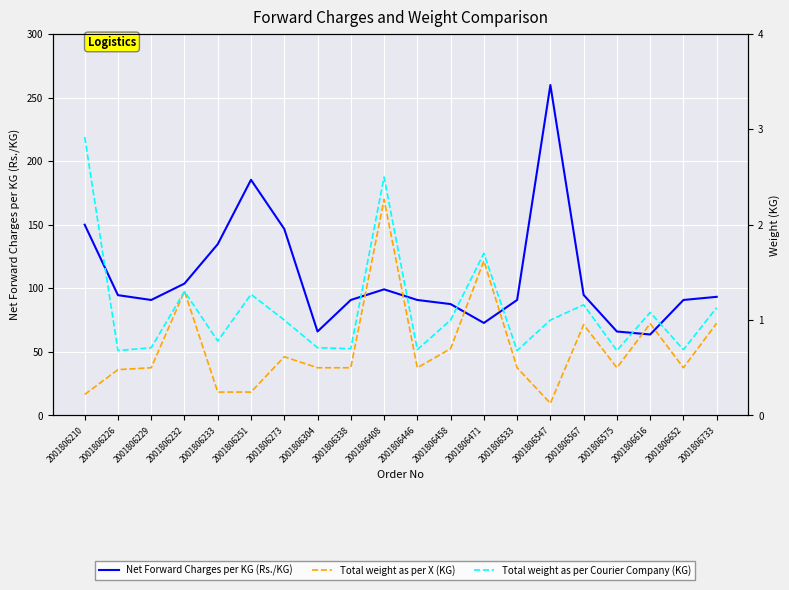

How many interior local valleys does the Total weight as per Courier Company (KG) series have?

7